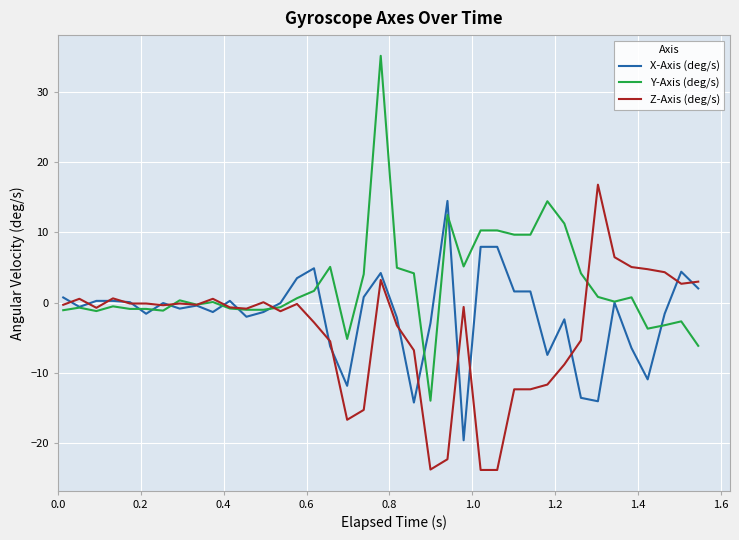

How many series are shown in this chart?

3